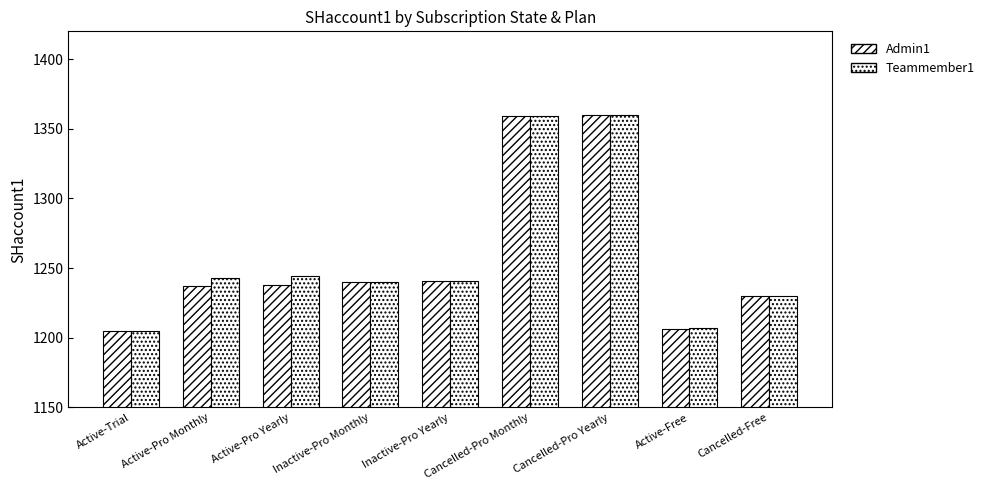

What is the difference between the Teammember1 values at Active-Pro Monthly and Active-Pro Yearly?

1